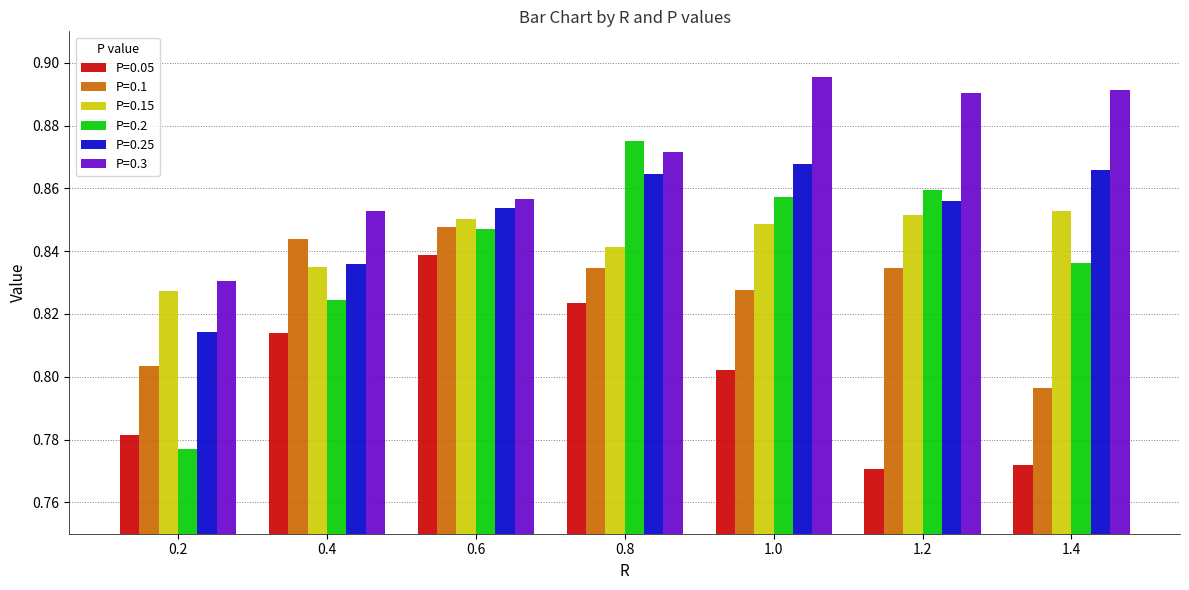

What is the total value across all series at 0.6?

5.1